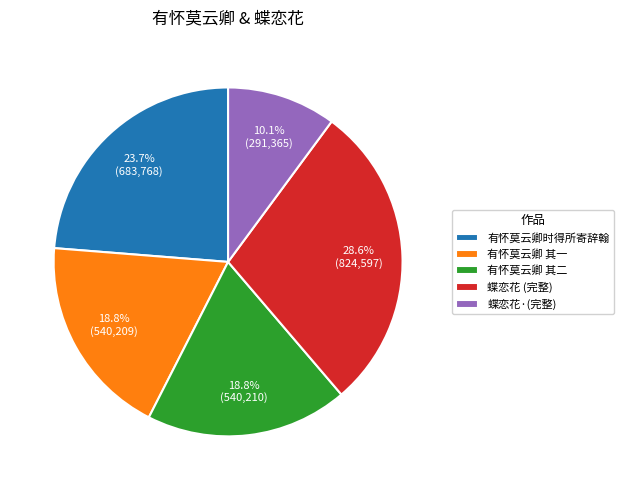

Does any single category account for the majority?

No